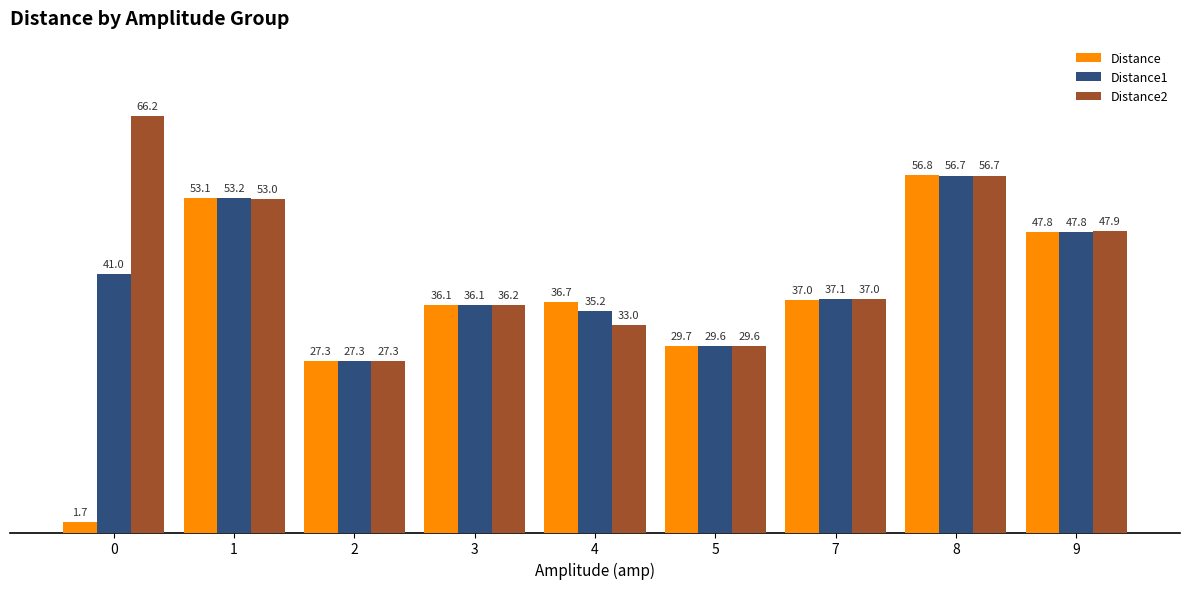

List the labels in order of Distance value, largest first.

8, 1, 9, 7, 4, 3, 5, 2, 0